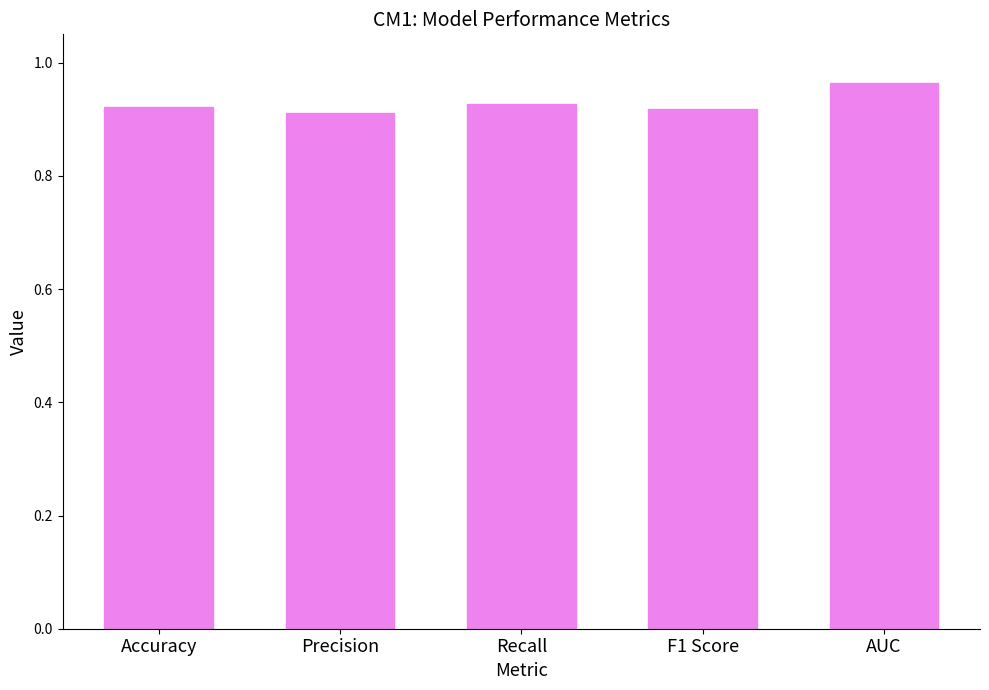

Is it true that the value at Recall is 1.7?

False